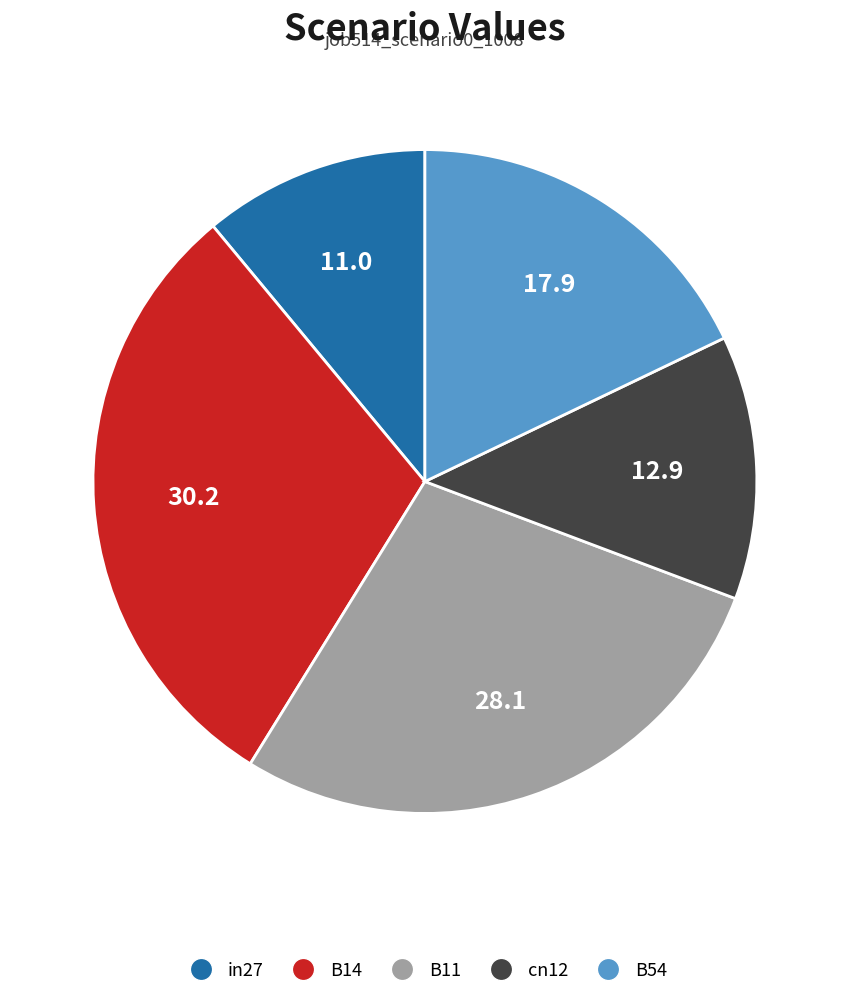

Is there any slice that represents more than half of the pie?

No